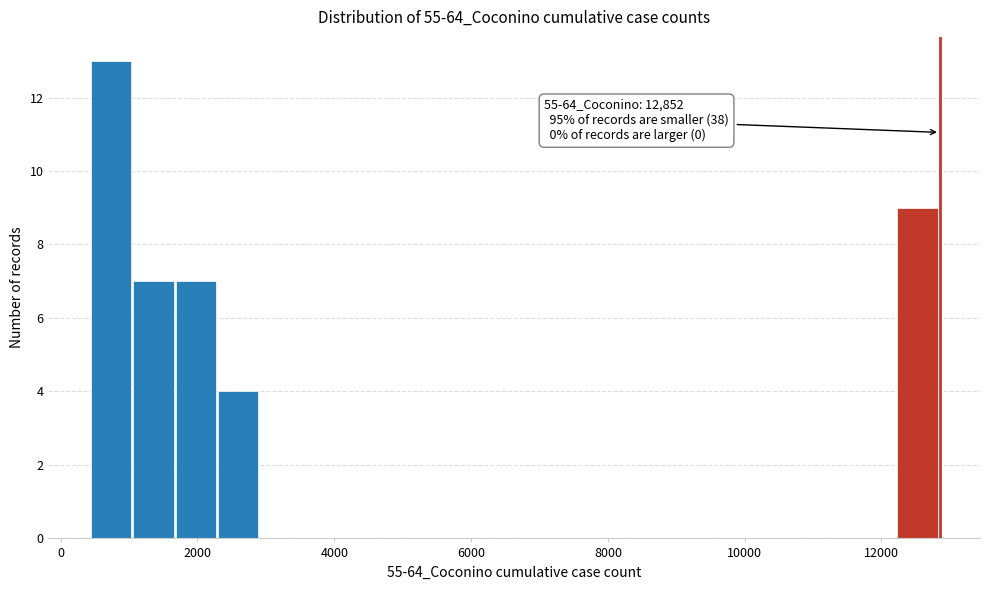

Read against the x-axis, roughly where is the centre of the tallest bar?

800